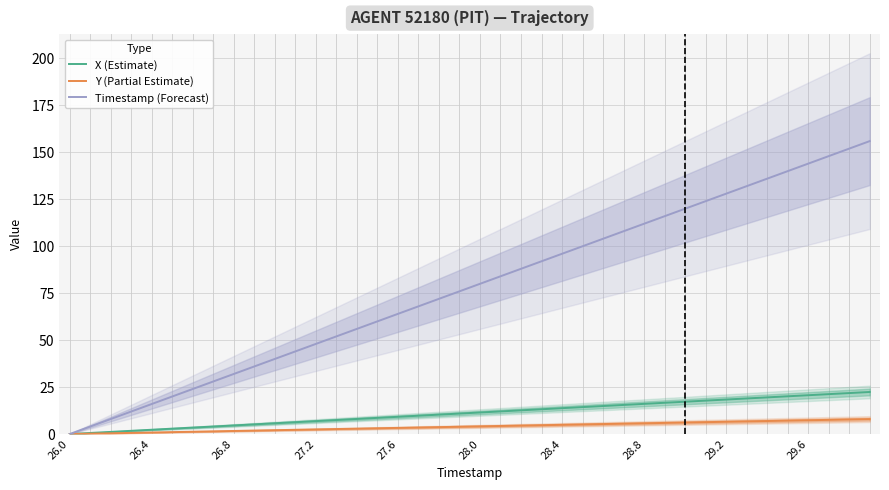

Reading left to right, transcribe all the data shown in this chart.

X (Estimate): 0.0	0.6	1.1	1.7	2.3	2.9	3.4	4.0	4.6	5.2	5.7	6.3	6.9	7.5	8.0	8.6	9.2	9.8	10.3	10.9	11.5	12.0	12.6	13.2	13.8	14.4	14.9	15.5	16.1	16.7	17.2	17.8	18.4	19.0	19.5	20.1	20.7	21.2	21.8	22.4
Y (Partial Estimate): 0.0	0.2	0.4	0.6	0.8	1.0	1.2	1.4	1.6	1.8	2.0	2.3	2.5	2.7	2.9	3.1	3.3	3.5	3.7	3.9	4.1	4.3	4.5	4.7	4.9	5.1	5.3	5.5	5.7	5.9	6.1	6.3	6.5	6.7	6.9	7.1	7.3	7.5	7.7	7.9
Timestamp (Forecast): 0.0	4.0	8.0	12.0	16.0	20.0	24.0	28.0	32.0	36.0	40.0	44.0	48.0	52.0	56.0	60.0	64.0	68.0	72.0	76.0	80.0	84.0	88.0	92.0	96.0	100.0	104.0	108.0	112.0	116.0	120.0	124.0	128.0	132.0	136.0	140.0	144.0	148.0	152.0	156.0